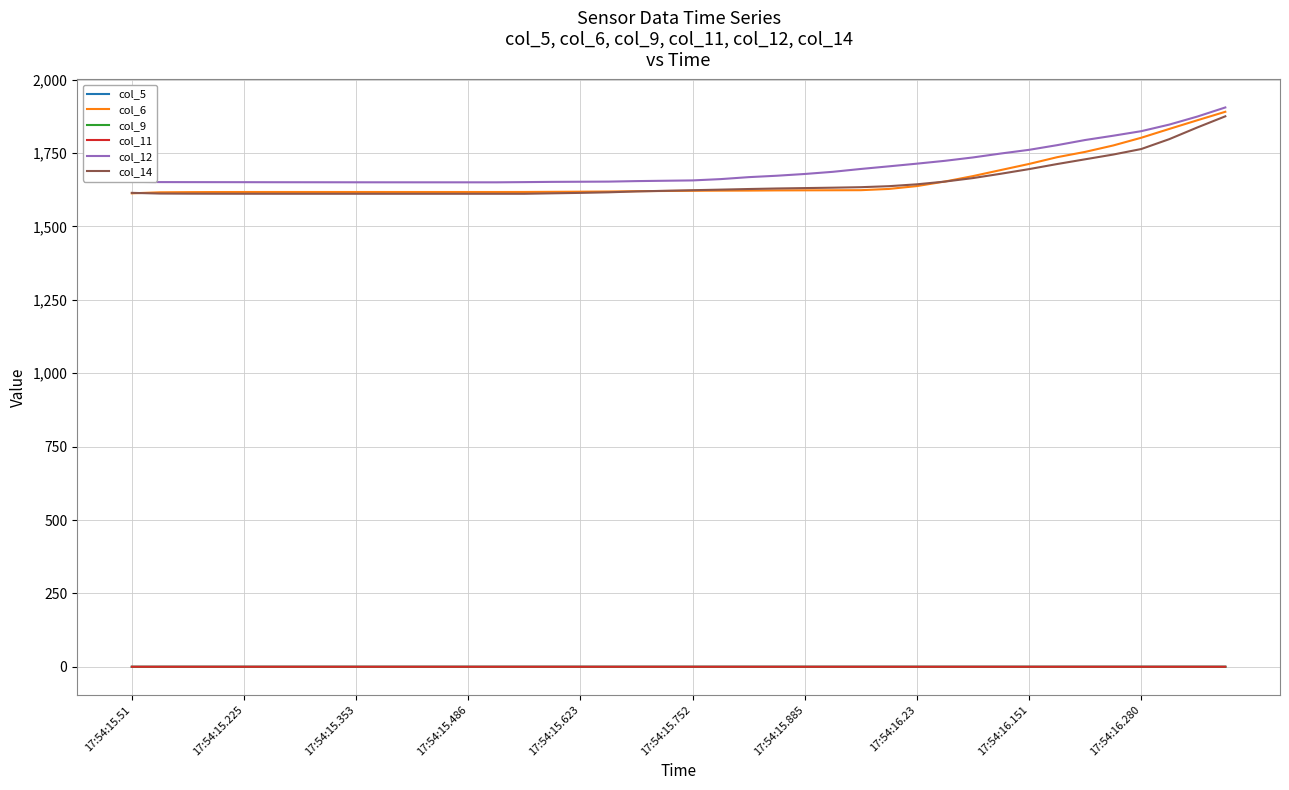

How many values in the col_12 series exceed 1656?

20